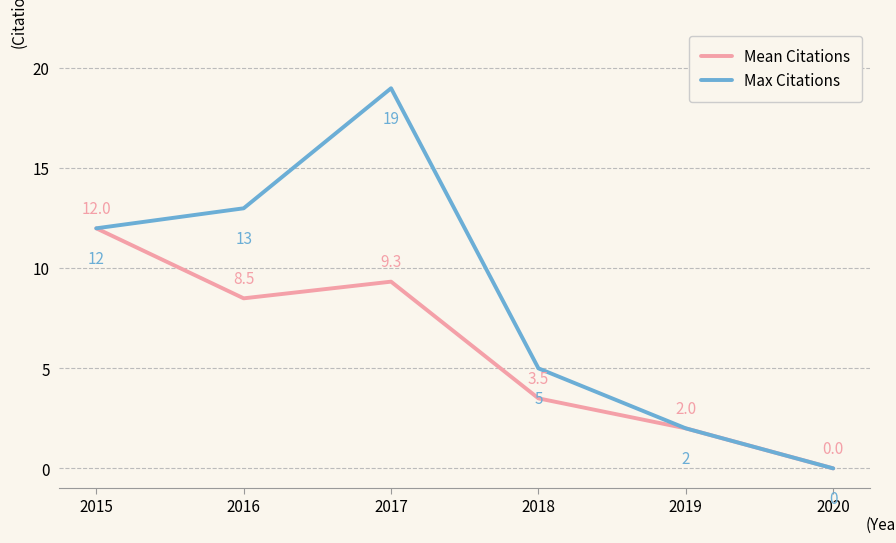

At which category is the sum across all series the highest?

2017